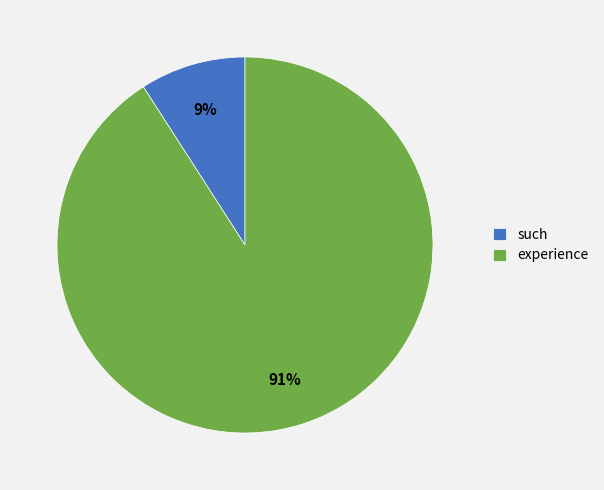

Is the sum of such and experience greater than half?

Yes